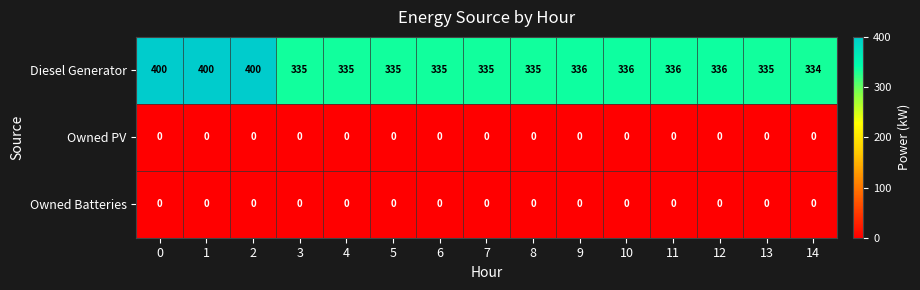

Which series has the largest range (max minus min)?

Diesel Generator